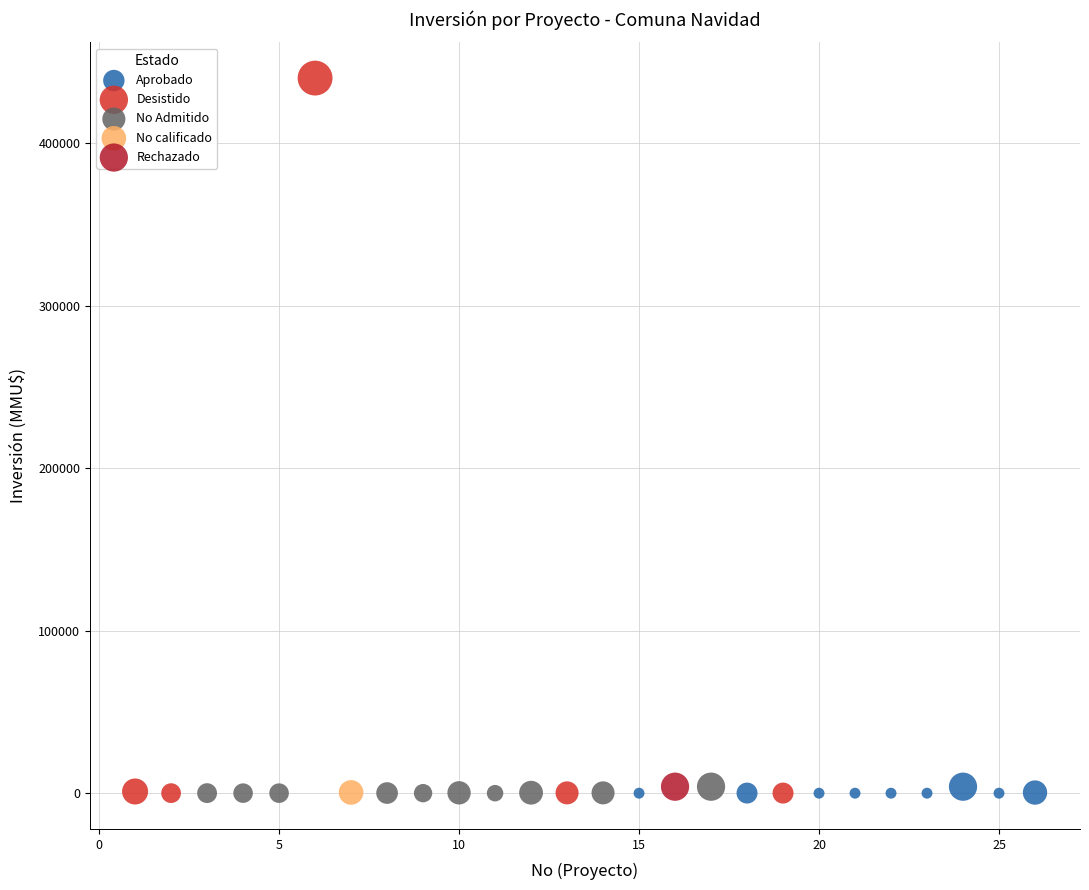

What are all the series names shown in the legend?

Aprobado, Desistido, No Admitido, No calificado, Rechazado